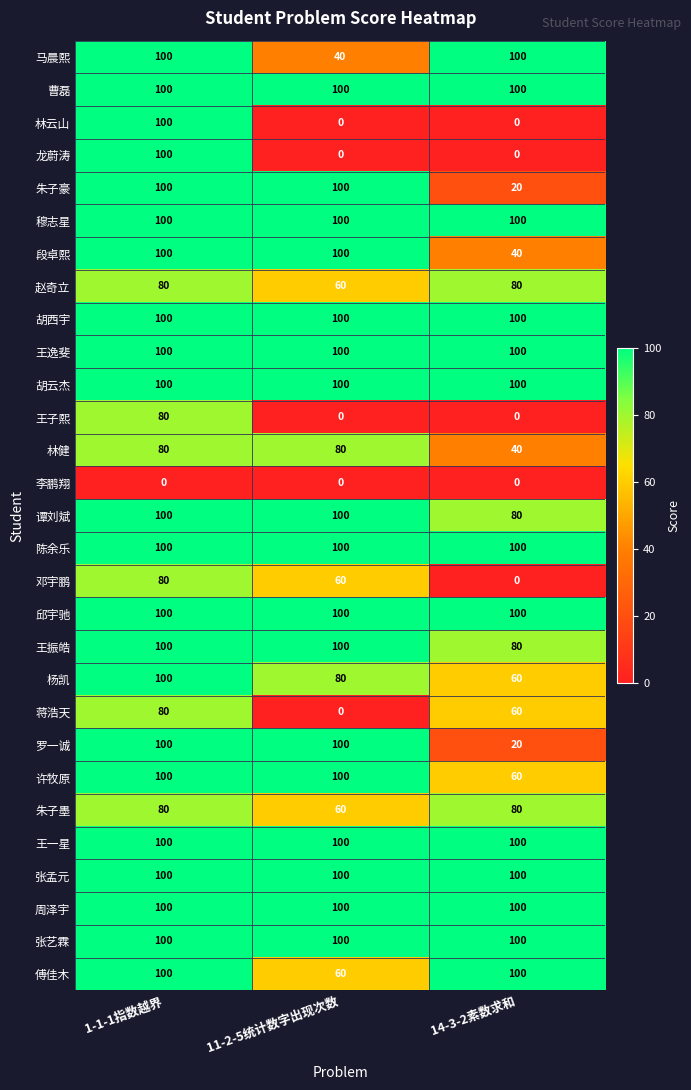

What is the difference between the highest and lowest values at 11-2-5统计数字出现次数?

100